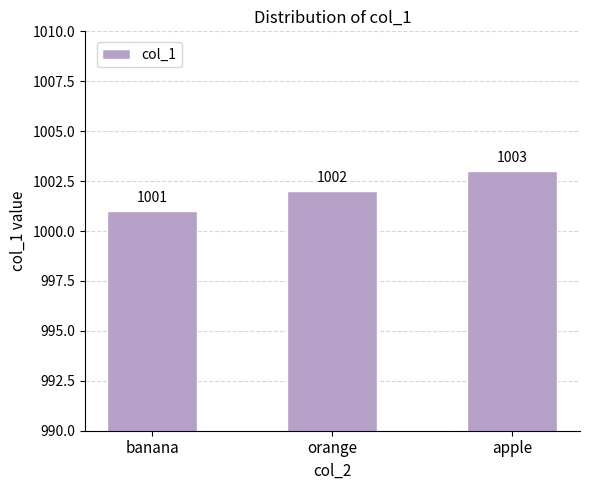

What is the change in value from orange to apple?

+1